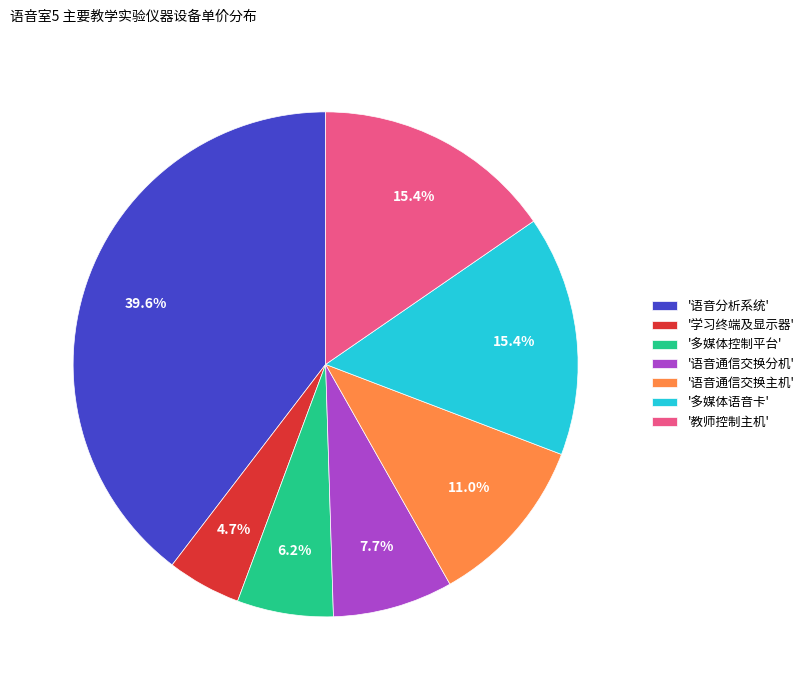

Which slice is the smallest?

'学习终端及显示器'